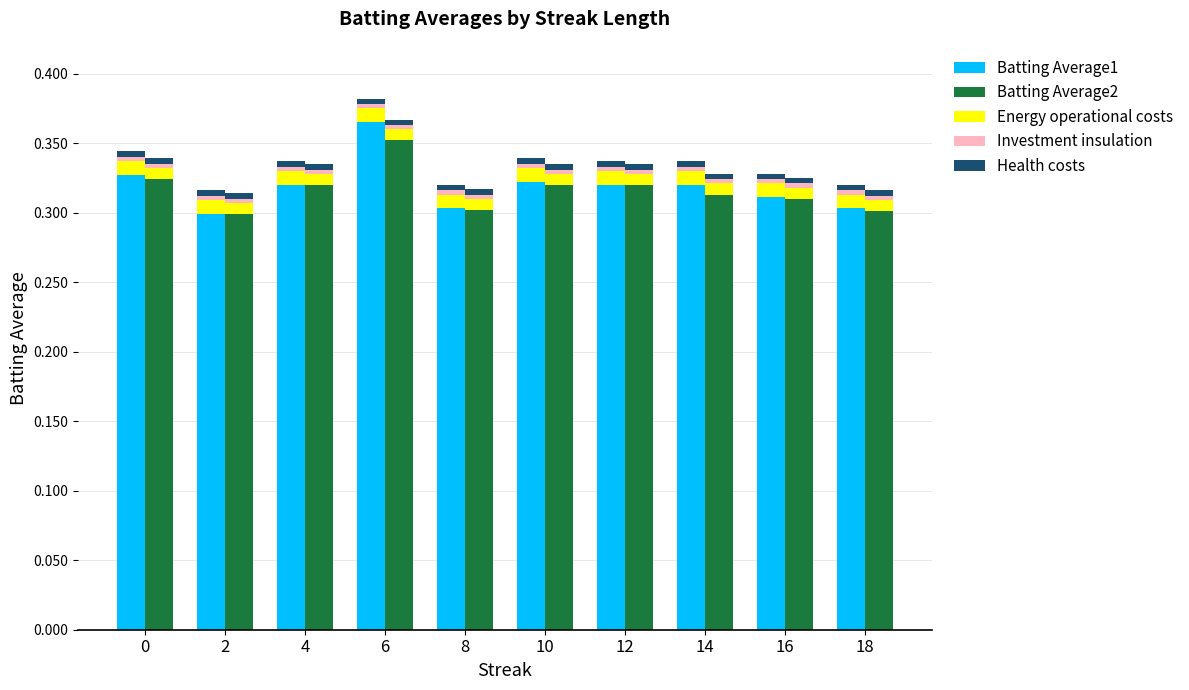

What is the difference between the maximum and minimum values in the Batting Average1 series?

0.1